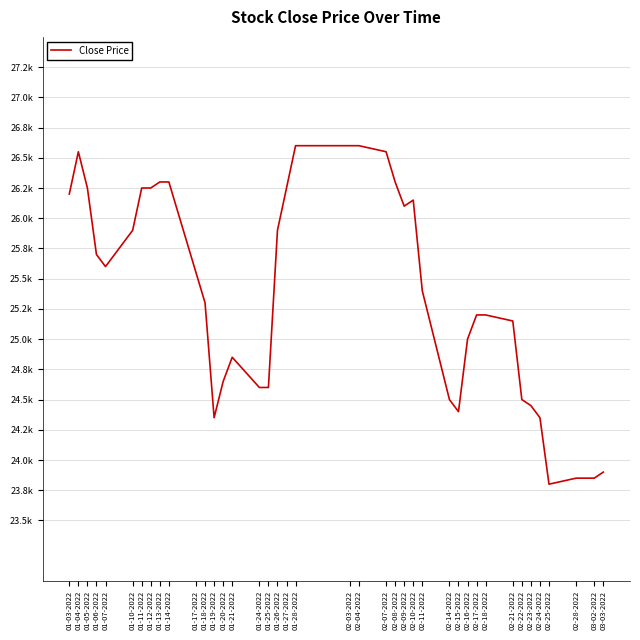

Does the chart have visible grid lines?

Yes